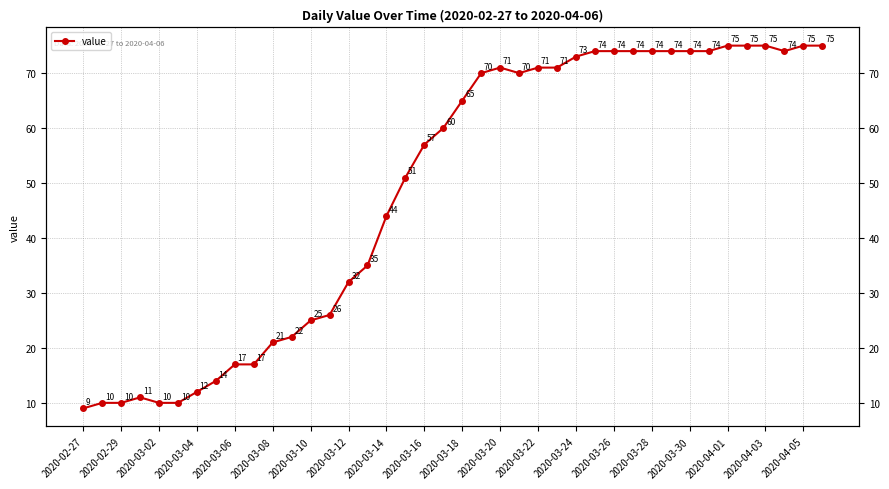

Reading right to left, transcribe all the data shown in this chart.

75	75	74	75	75	75	74	74	74	74	74	74	74	73	71	71	70	71	70	65	60	57	51	44	35	32	26	25	22	21	17	17	14	12	10	10	11	10	10	9